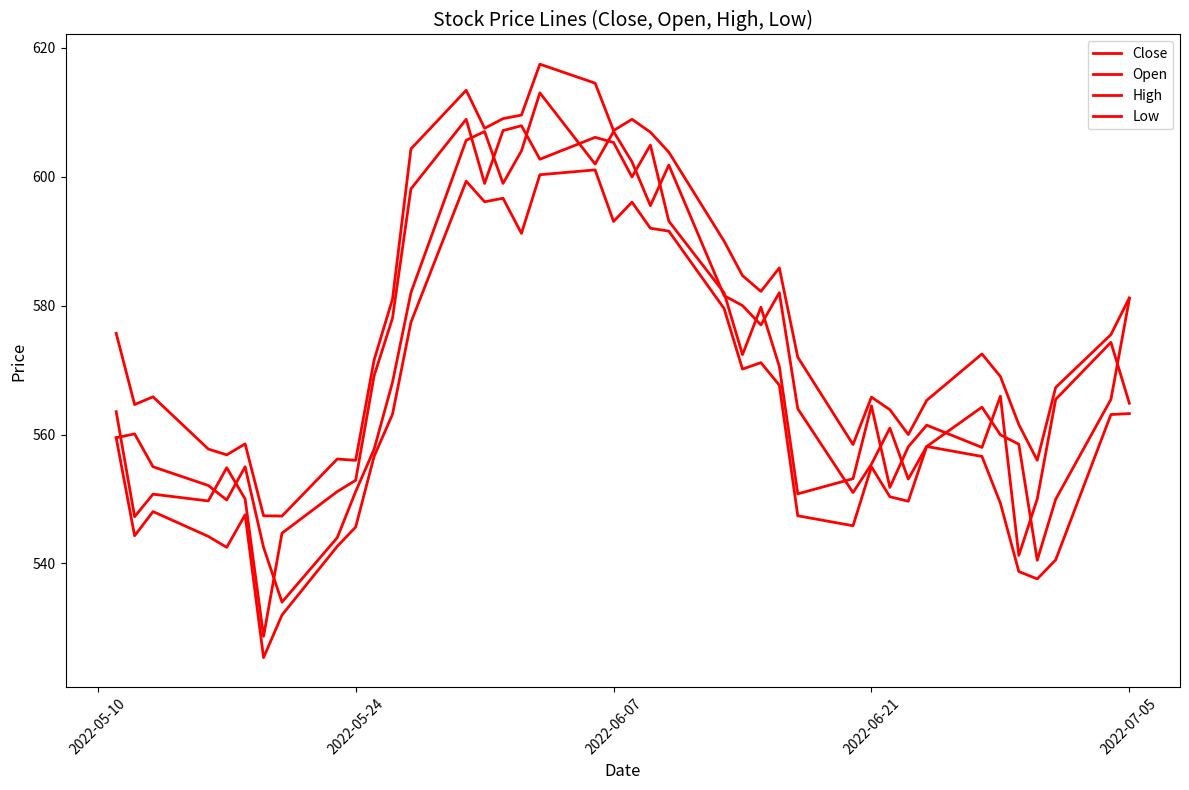

Does the chart display data point markers on the line(s)?

No